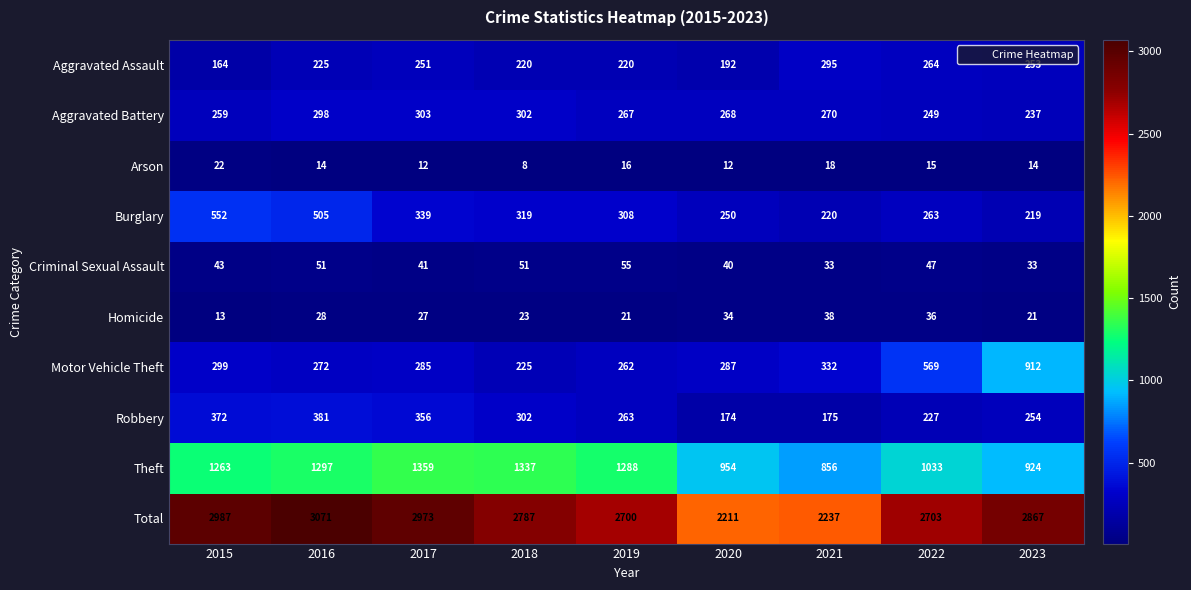

How many categories are shown in the chart?

9